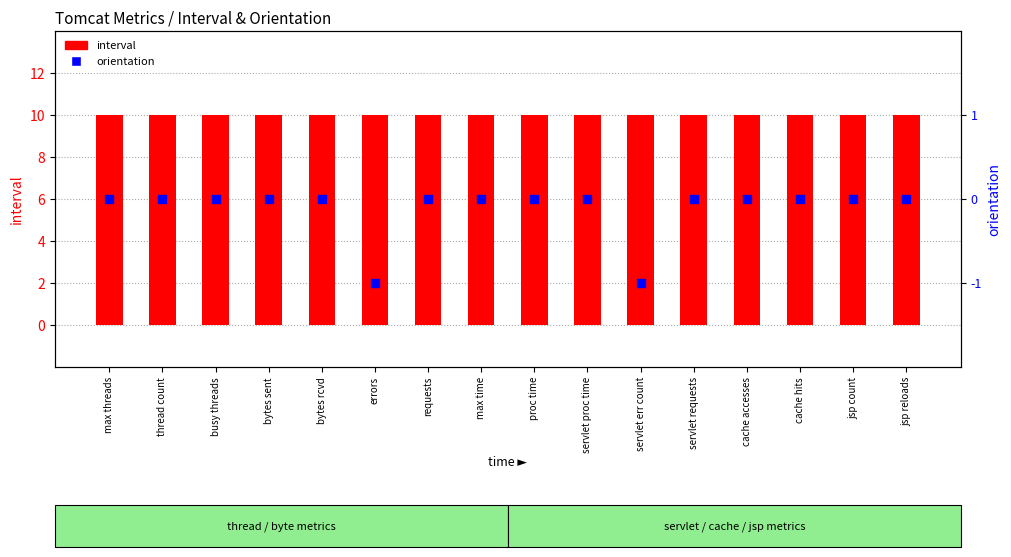

Which series reaches the minimum Y coordinate?

orientation